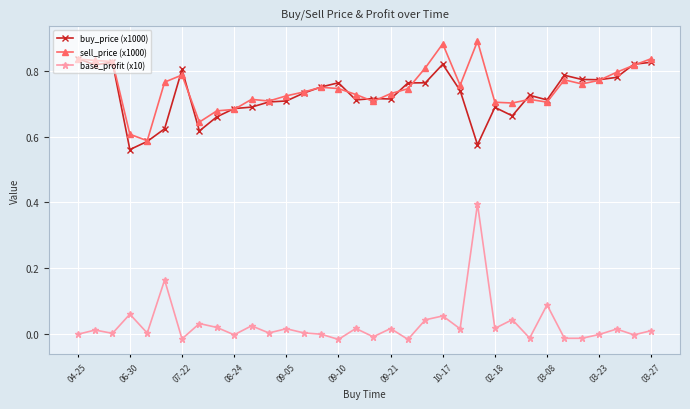

Which series has the largest range (max minus min)?

base_profit (x10)